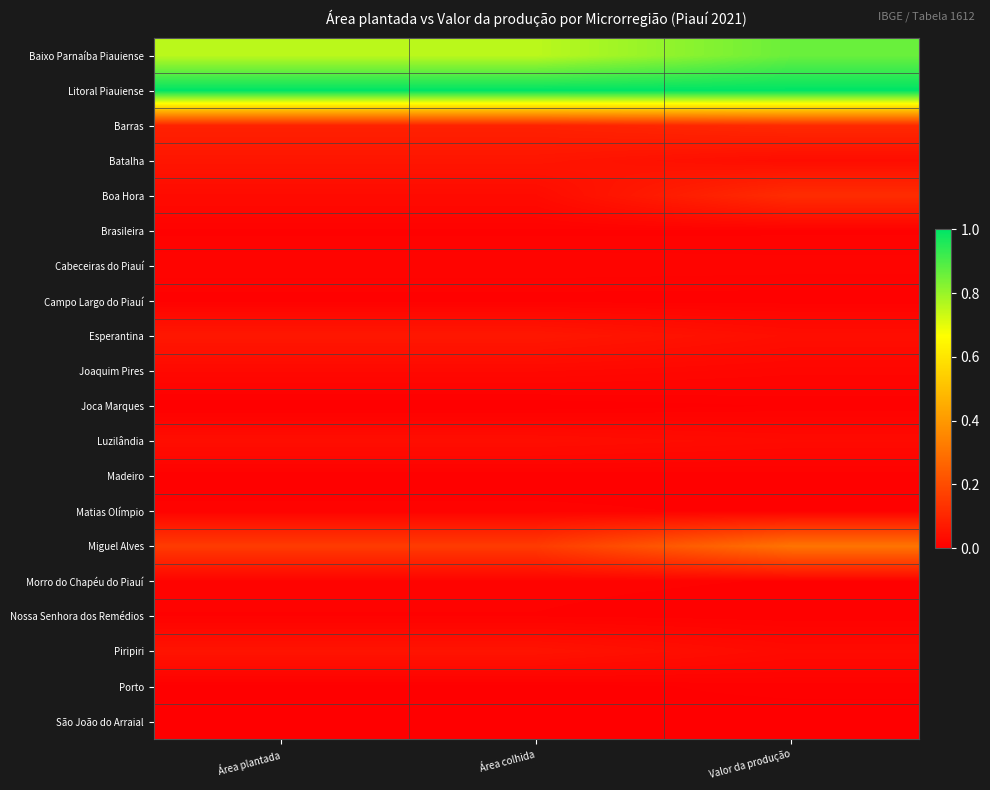

Rank the series by their maximum value, from lowest to highest.

São João do Arraial, Joca Marques, Madeiro, Campo Largo do Piauí, Porto, Brasileira, Nossa Senhora dos Remédios, Morro do Chapéu do Piauí, Matias Olímpio, Cabeceiras do Piauí, Joaquim Pires, Luzilândia, Piripiri, Batalha, Esperantina, Barras, Boa Hora, Miguel Alves, Baixo Parnaíba Piauiense, Litoral Piauiense